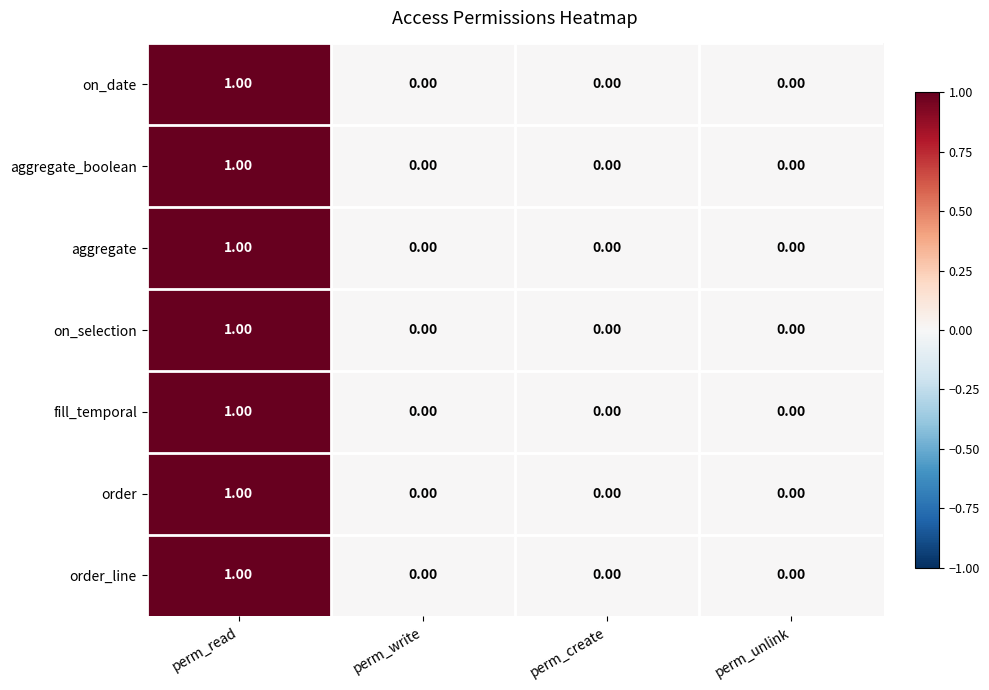

How many series are shown in this chart?

7